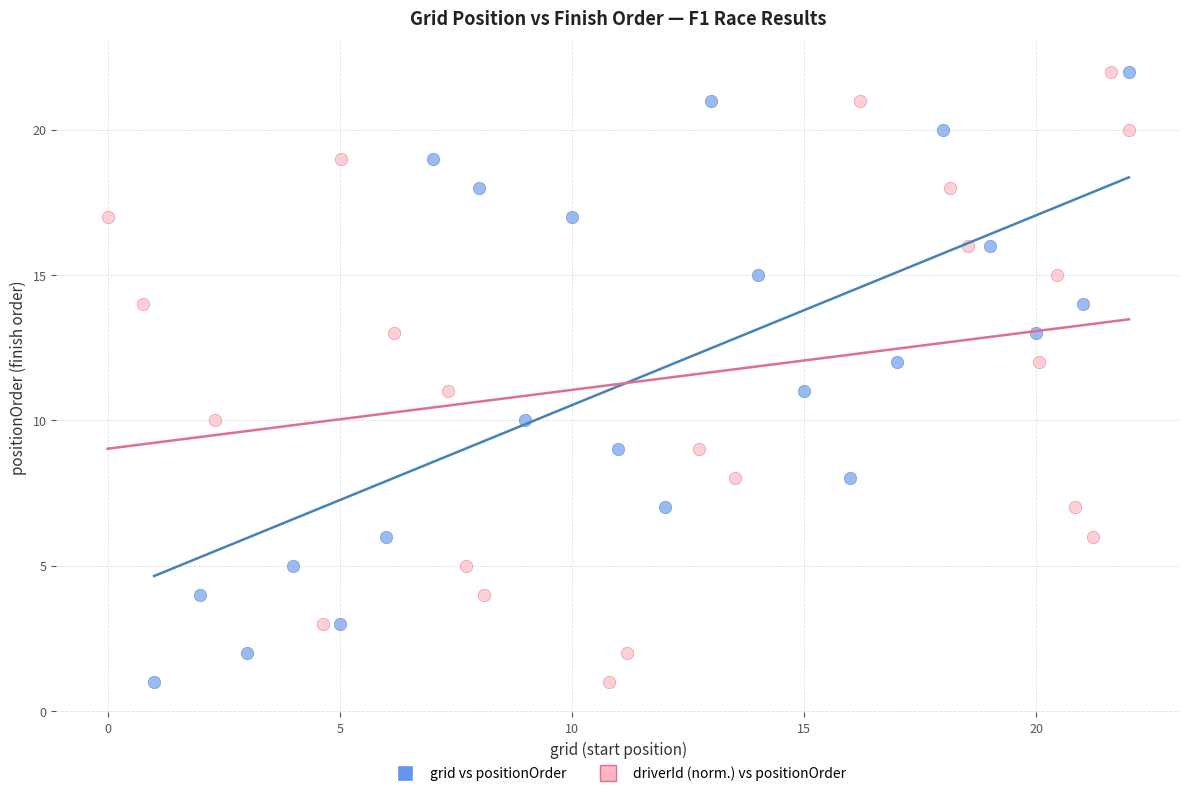

What are all the series names shown in the legend?

grid vs positionOrder, driverId (norm.) vs positionOrder